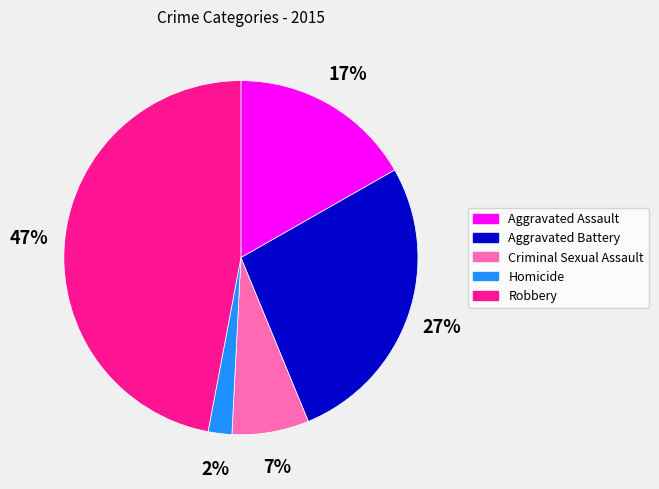

The Aggravated Assault slice represents 8% of the pie. True or false?

False